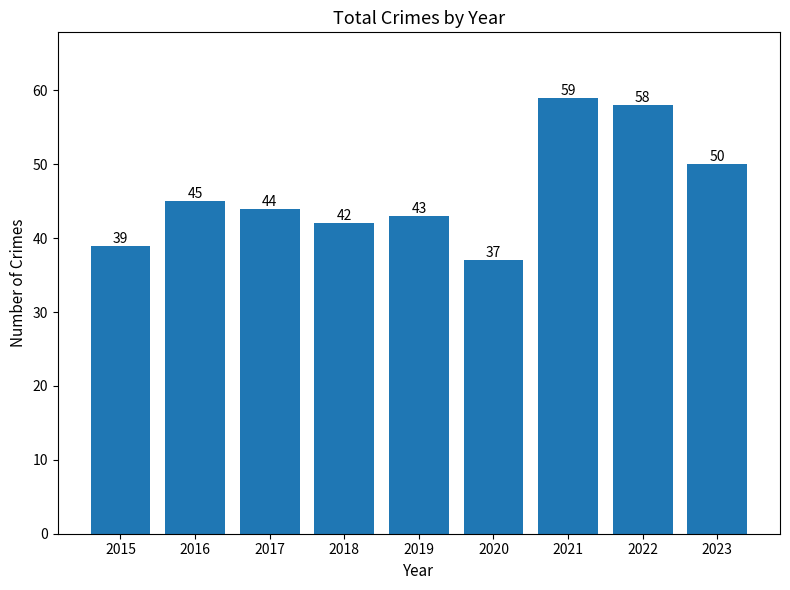

How many values are below 44?

4